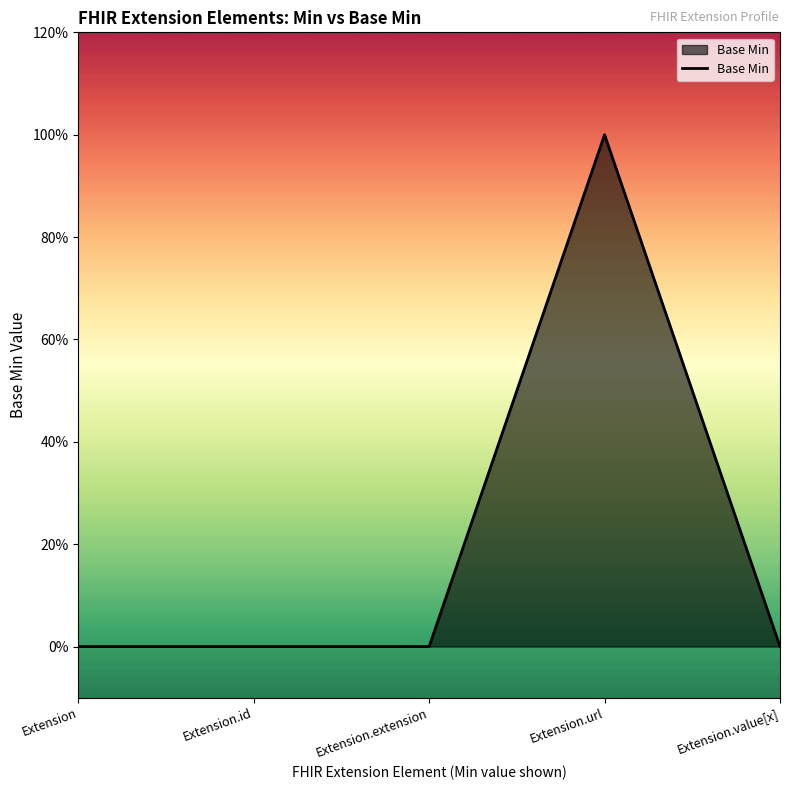

Where is the data nearest to the value 0?

Extension